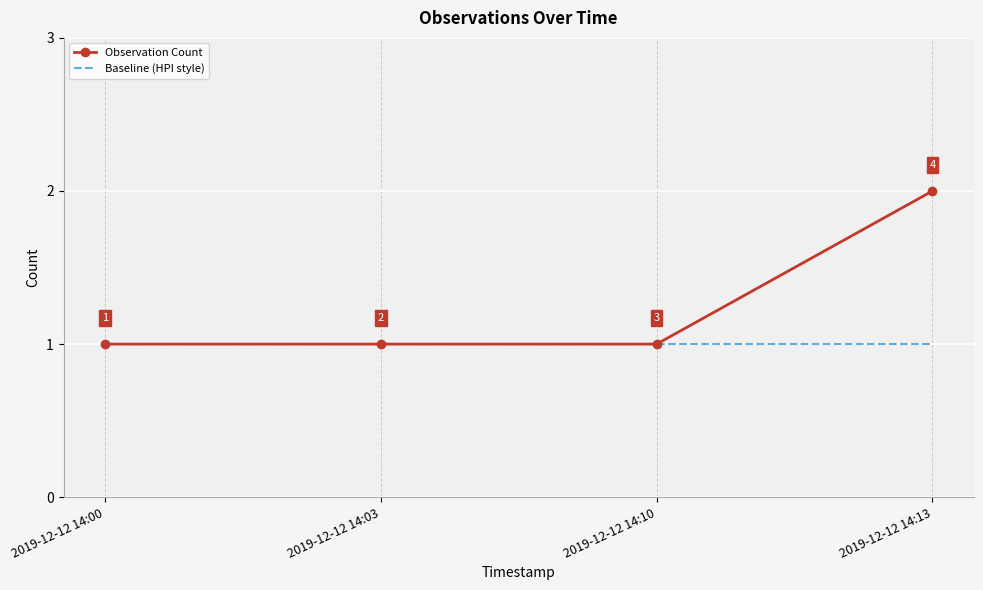

What value does the Baseline (HPI style) series have at 2019-12-12 14:13?

1